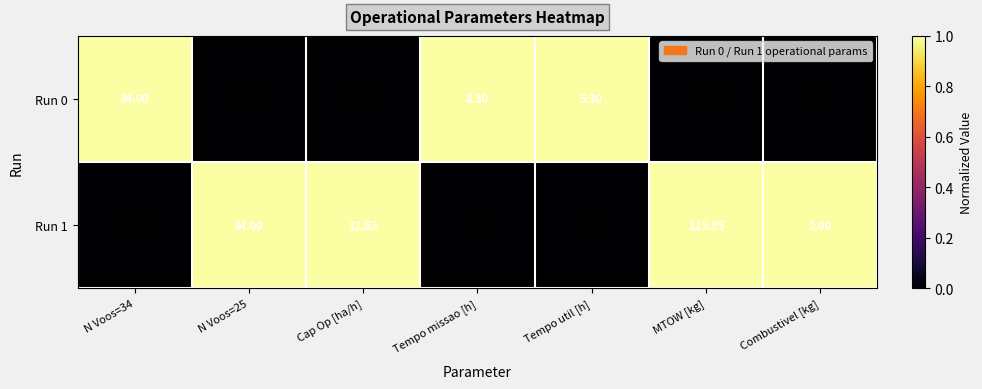

Rank the series at N Voos=34 from highest to lowest value.

Run 0, Run 1